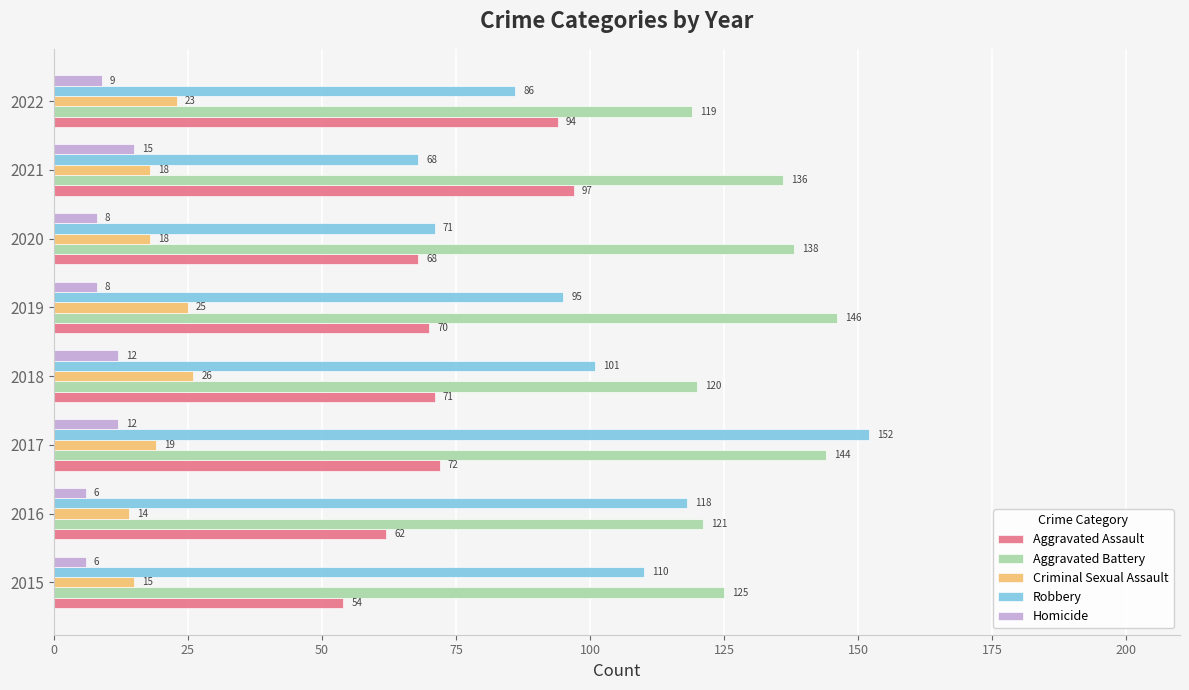

How many data points in Robbery are less than 101?

4